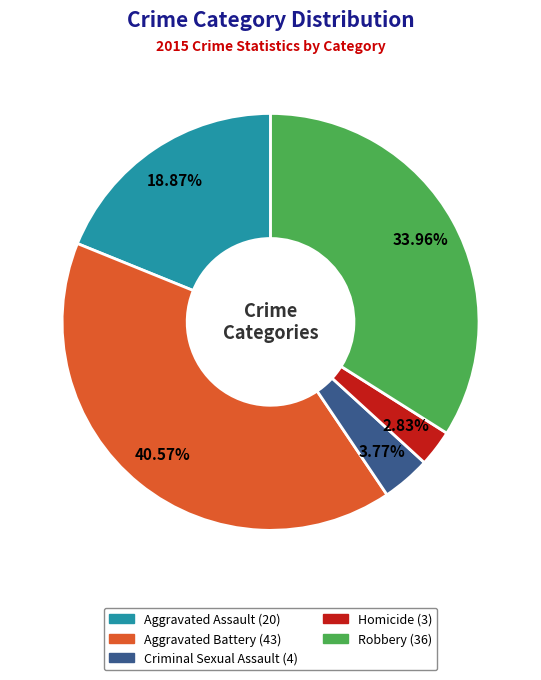

Combined, what portion of the pie is Homicide and Aggravated Assault?

21.7%